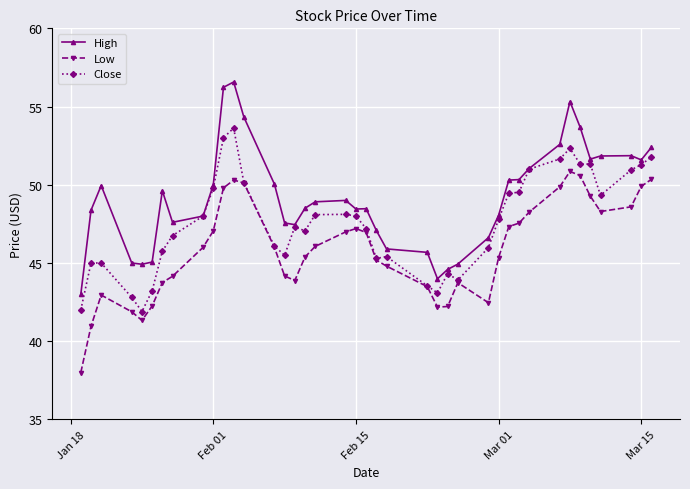

Which series has the largest total across all categories?

High